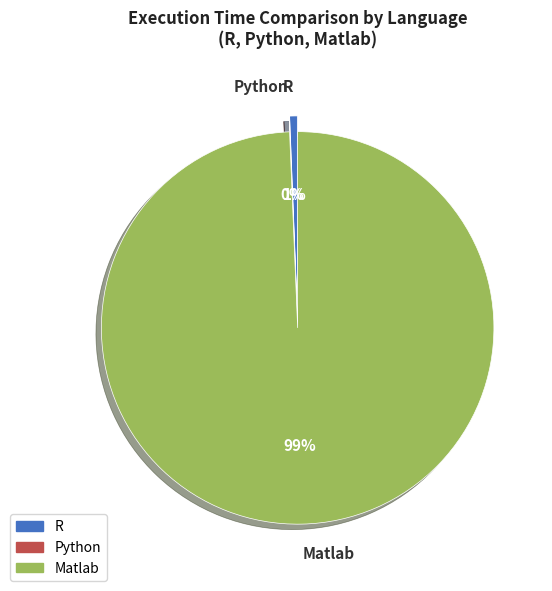

To the nearest percent, what is the difference between the largest and smallest slice percentages?

99%